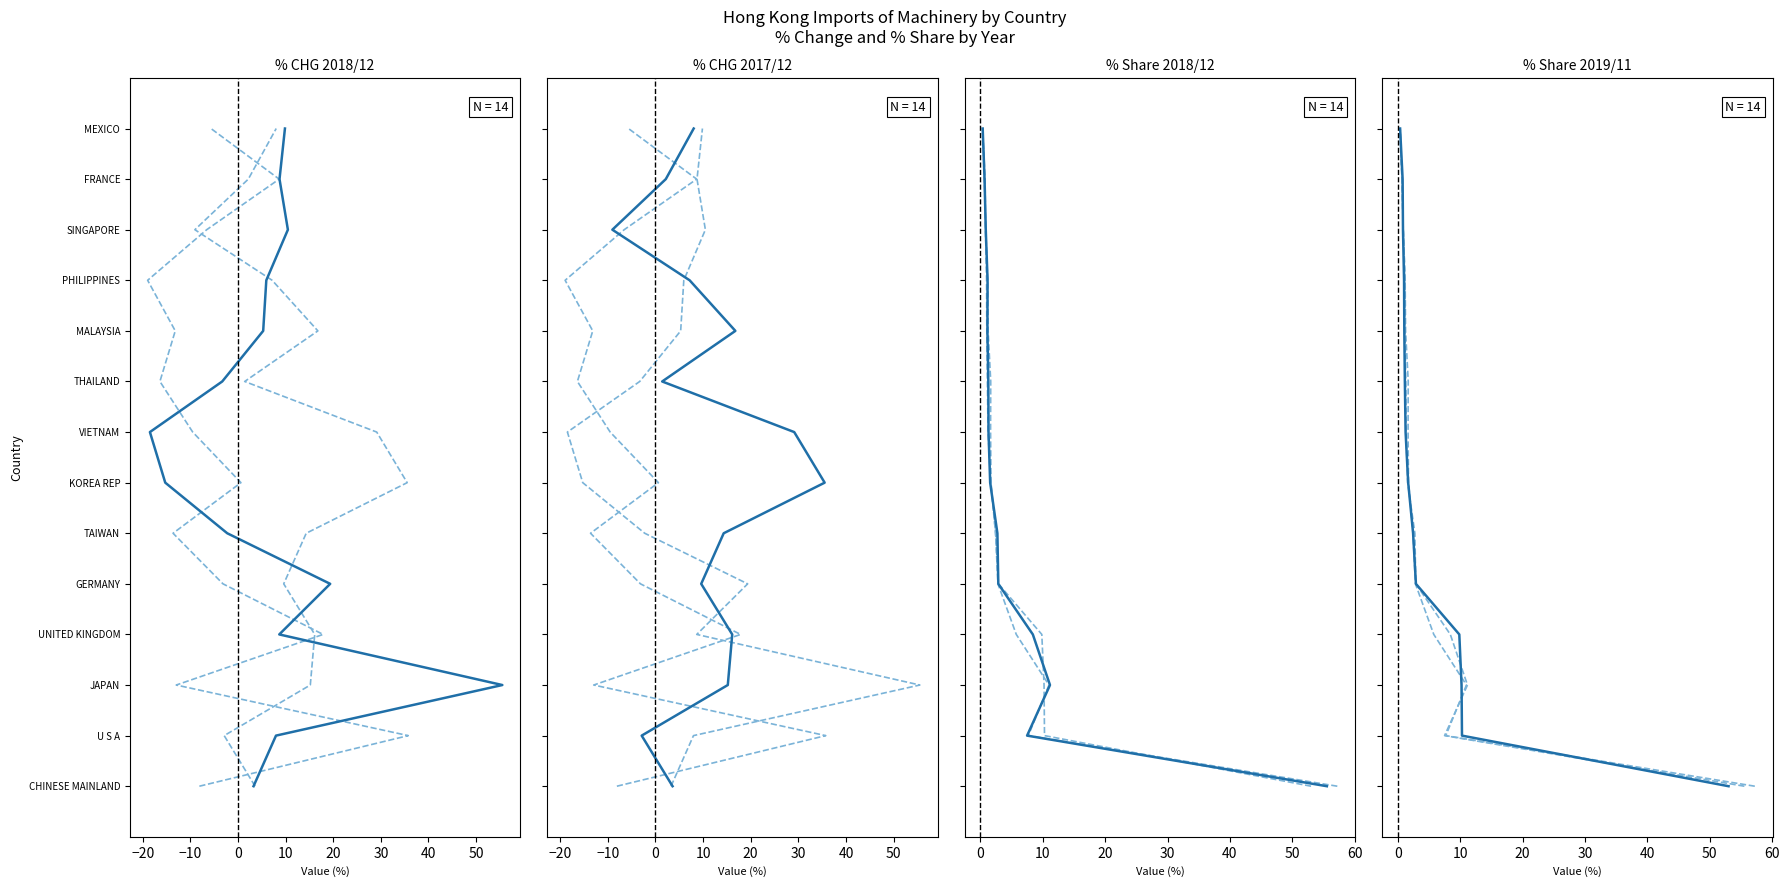

Count the number of data series in this chart.

6